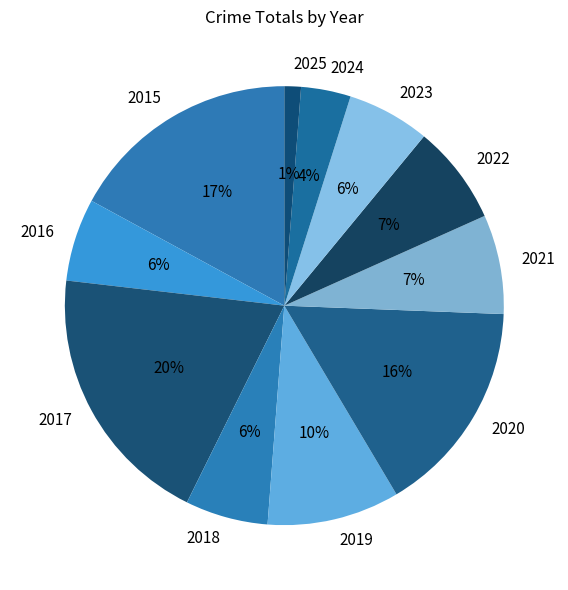

To the nearest percent, what portion does 2025 represent?

1%